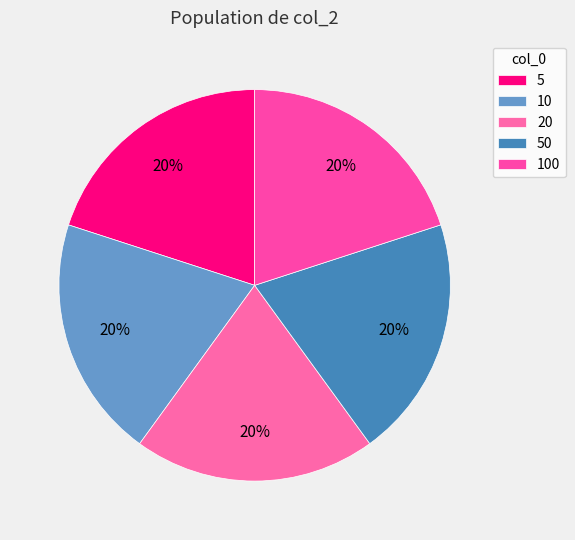

Does any single category account for the majority?

No